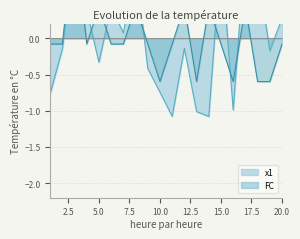

What is the spread (max minus min) of values at 2?

0.1